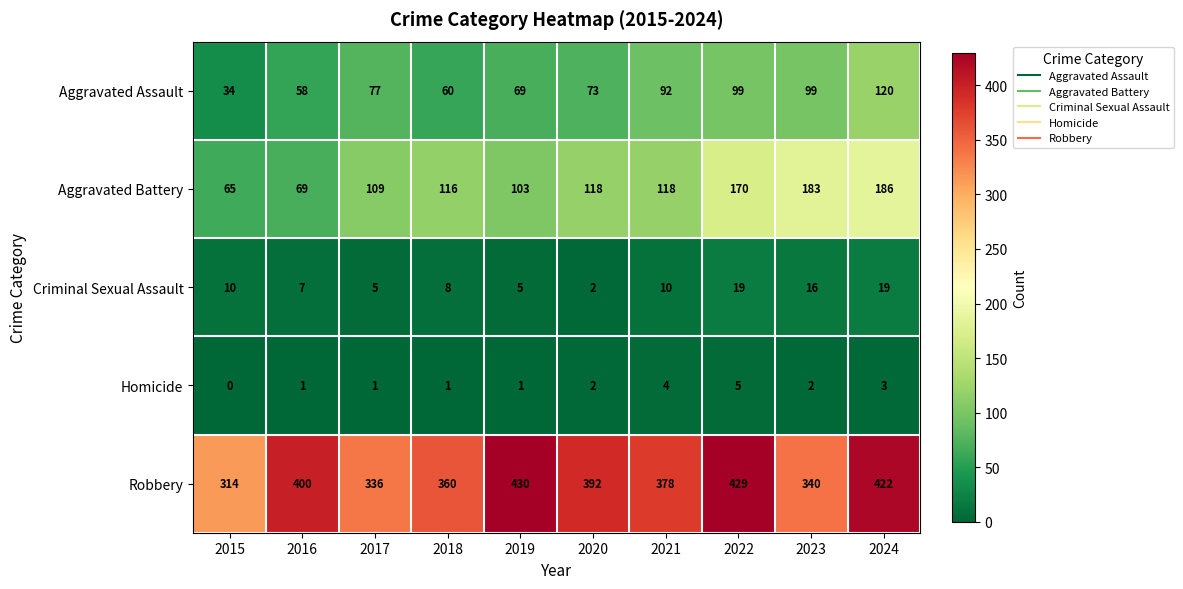

What is the sum of all Aggravated Assault values?

781